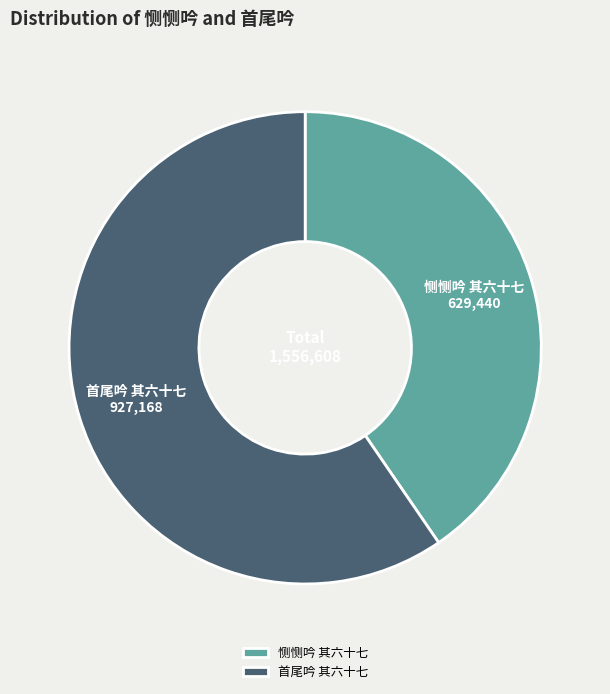

Which category accounts for the majority?

首尾吟 其六十七